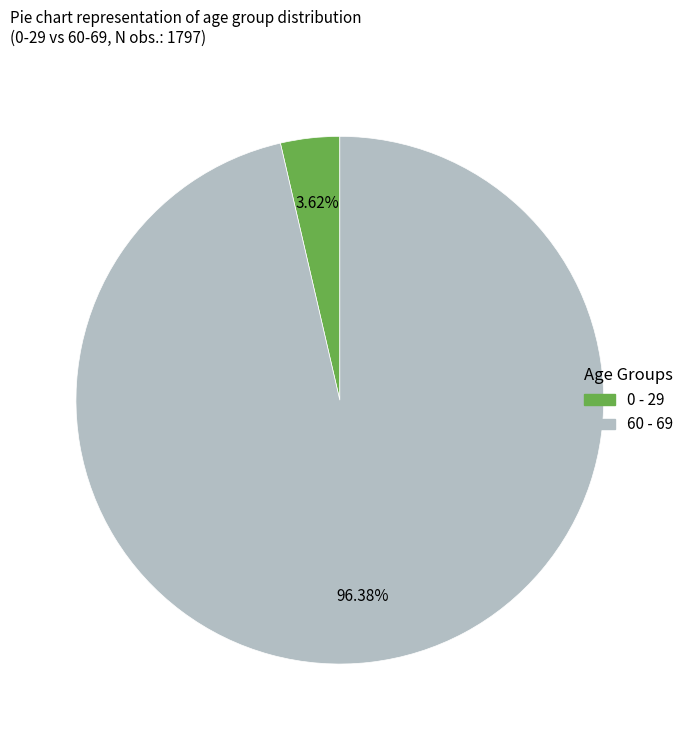

Between 0 - 29 and 60 - 69, which is larger?

60 - 69